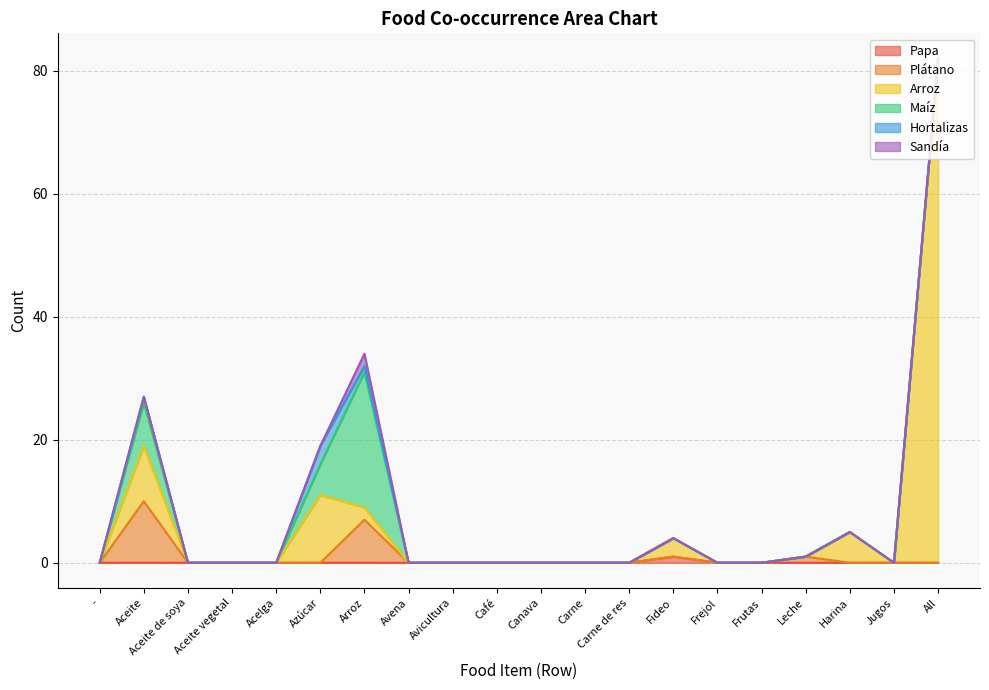

At which category is the sum across all series the highest?

All